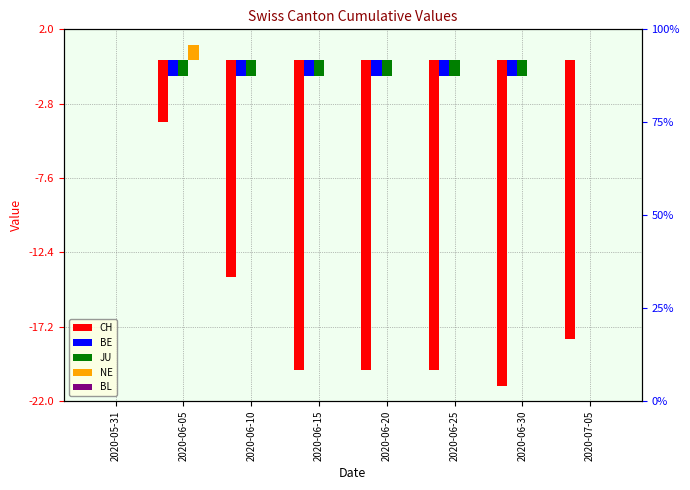

What value does the BE series have at 2020-06-25?

-1